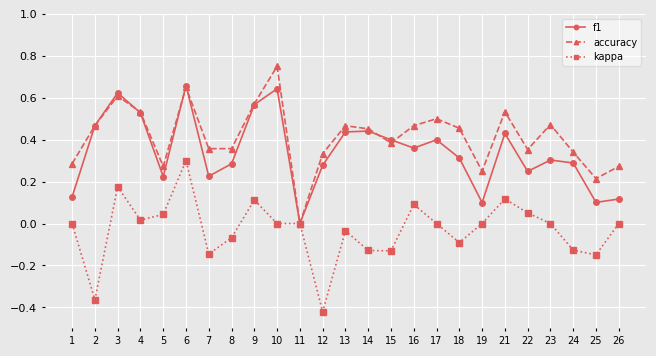

In accuracy, how many points are higher than both neighbors (excluding endpoints)?

7